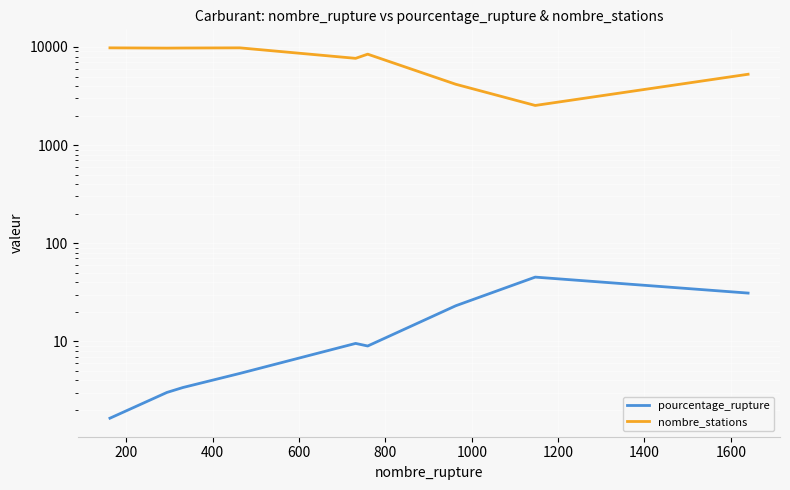

How many lines are shown in the chart?

2